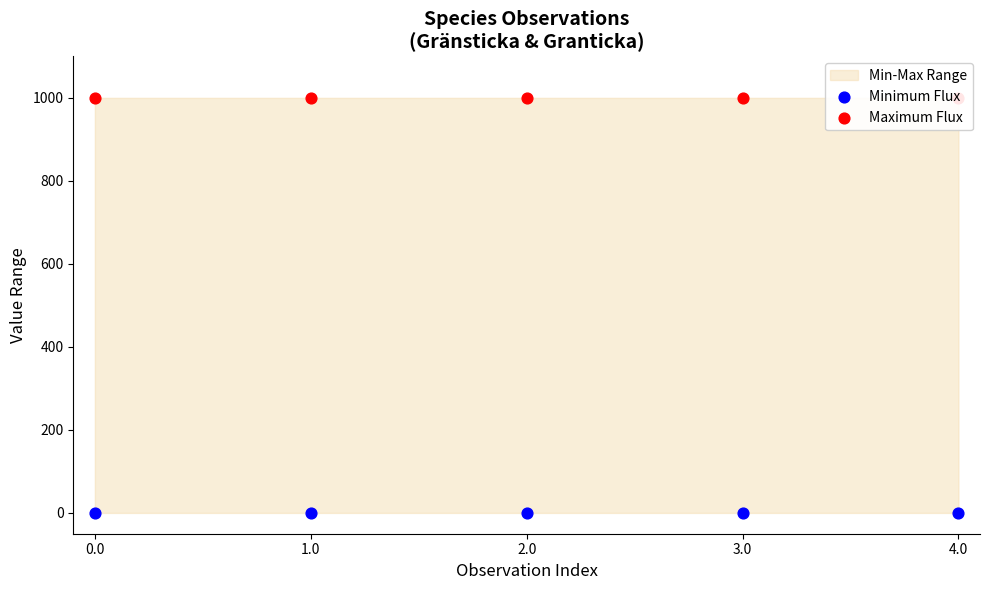

At which category is the sum across all series the highest?

1.0